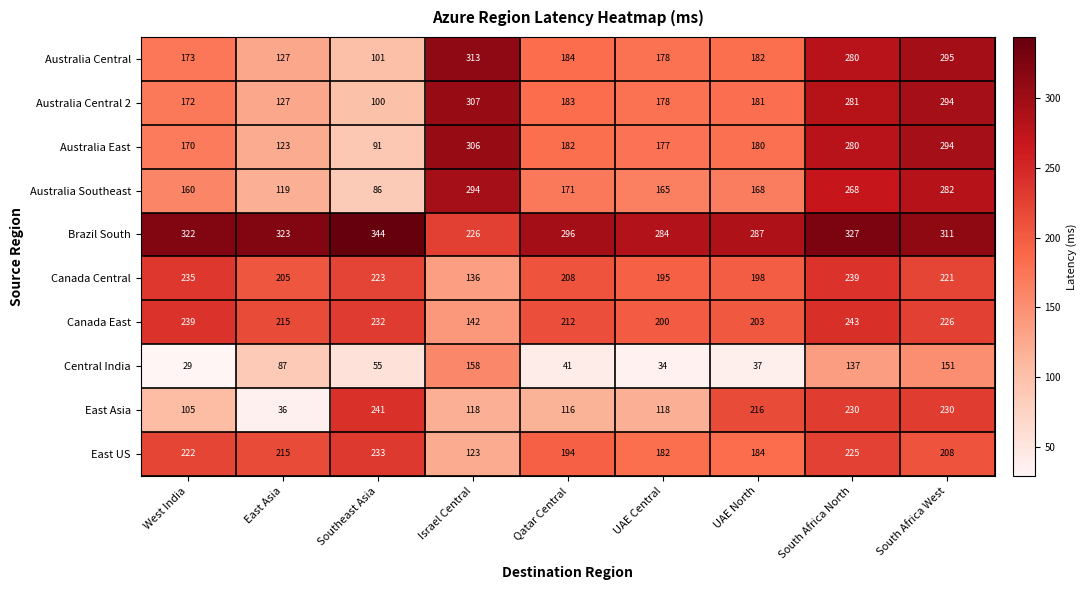

How many categories are shown in the chart?

9